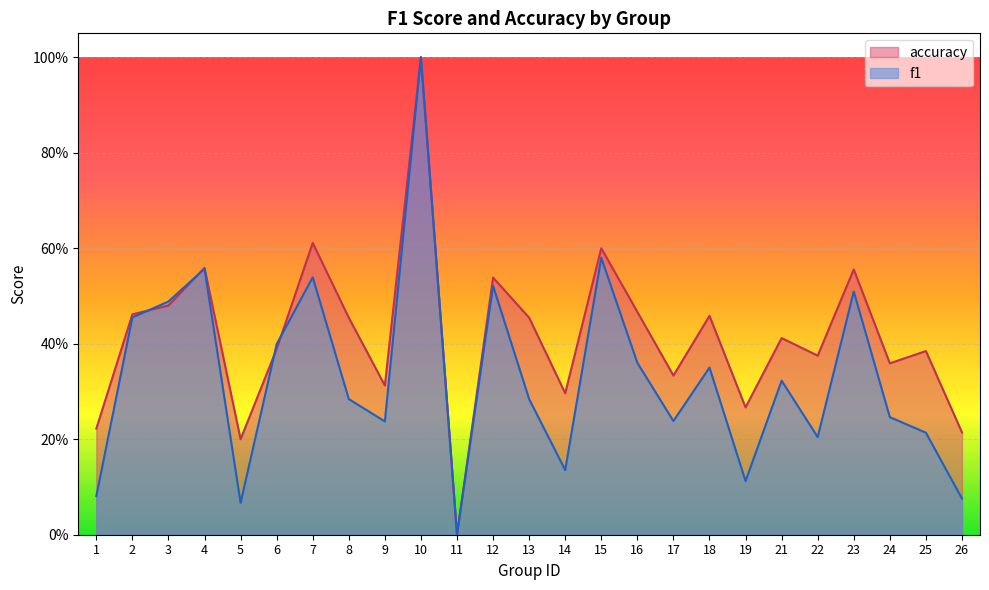

Does the chart display data point markers on the line(s)?

No